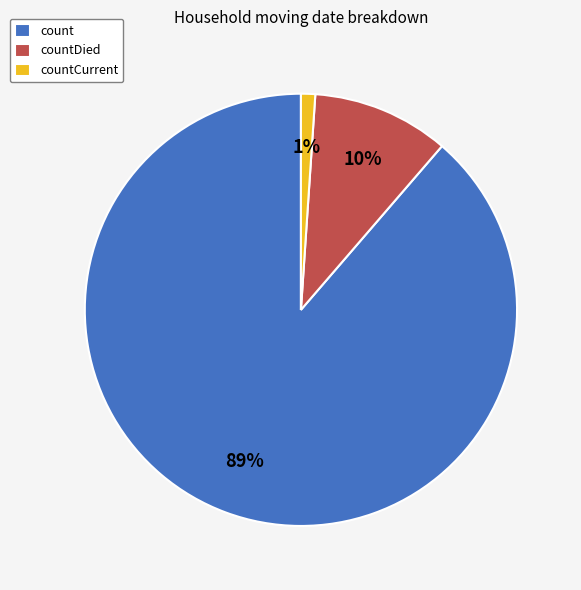

Is the sum of count and countCurrent greater than half?

Yes